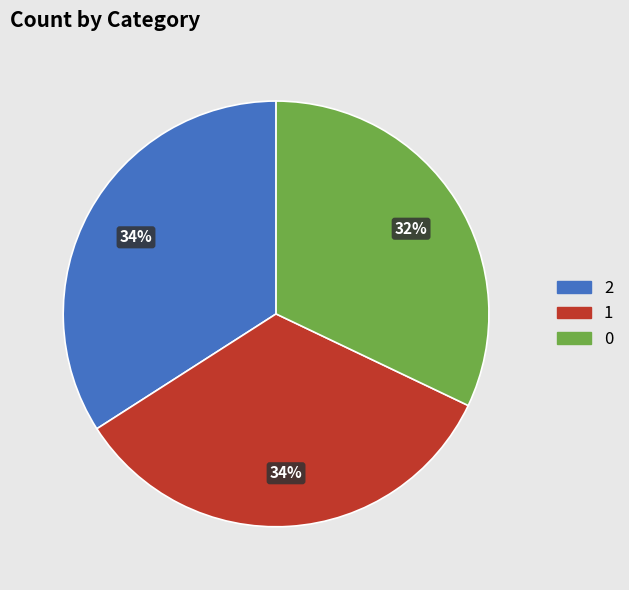

Is there any slice that represents more than half of the pie?

No